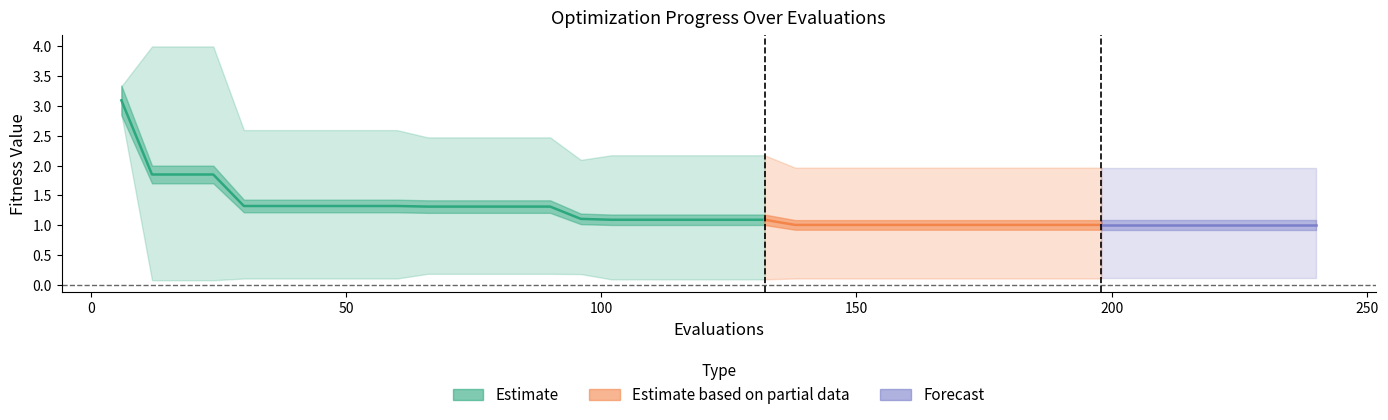

What is the average value?

1.4